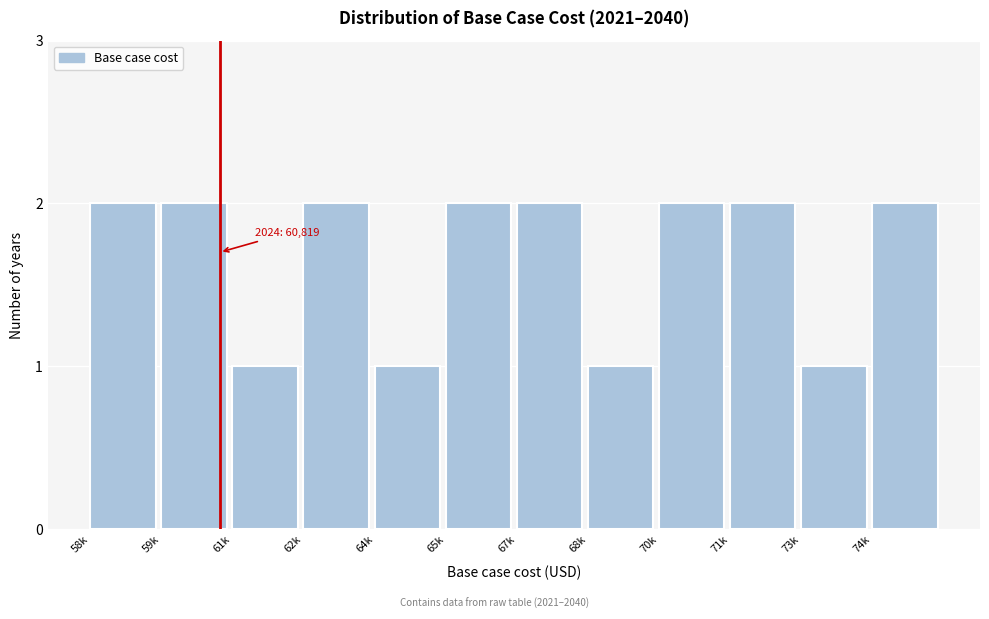

Reading left to right, extract all data points from this chart.

2	2	1	2	1	2	2	1	2	2	1	2